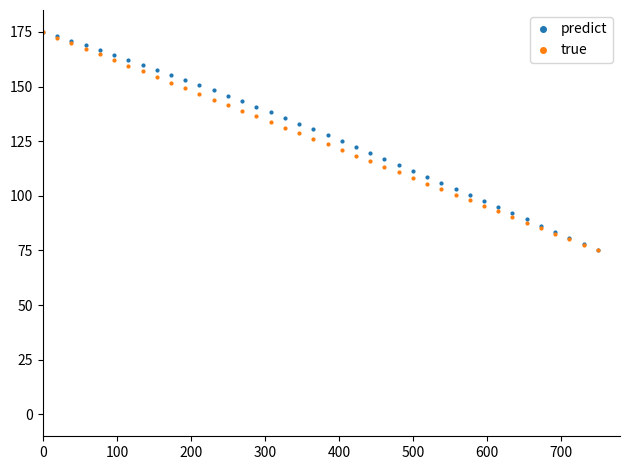

What is the maximum value shown in the chart?

175.0